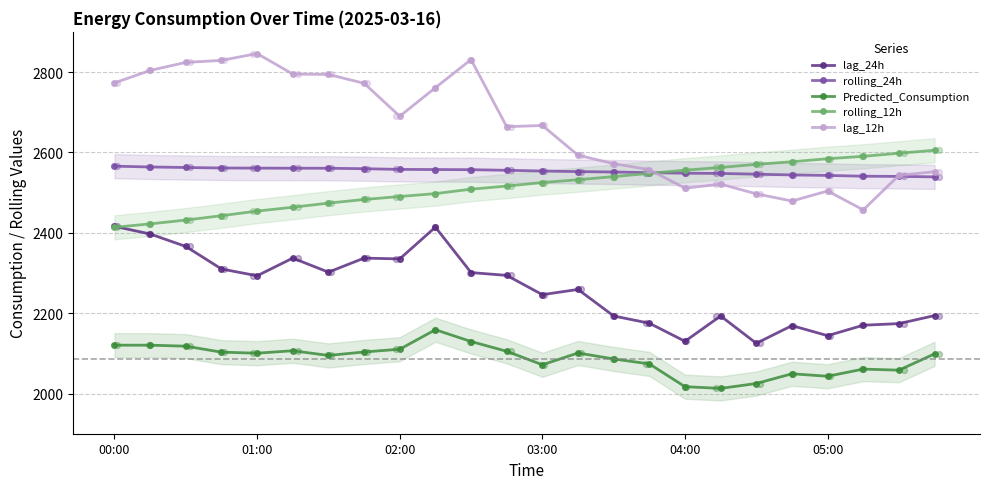

What is the total value across all series at 11?

12134.8